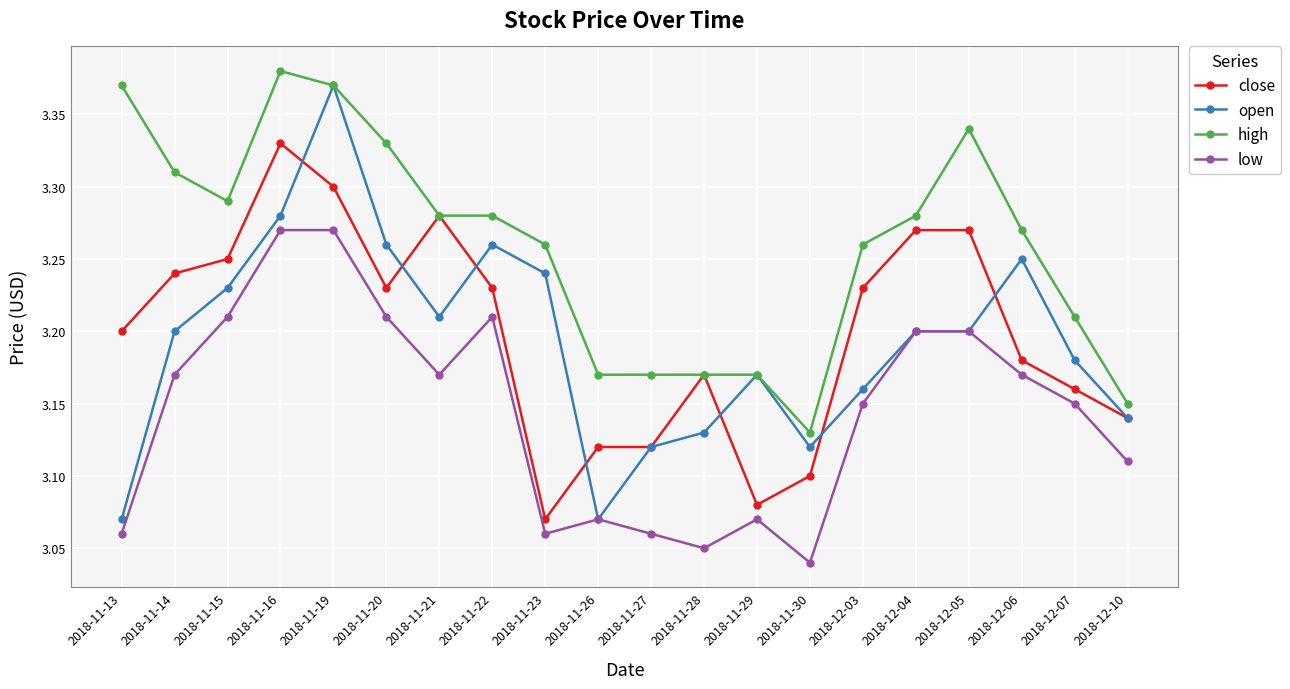

What is the difference between the high values at 2018-12-06 and 2018-11-28?

0.1